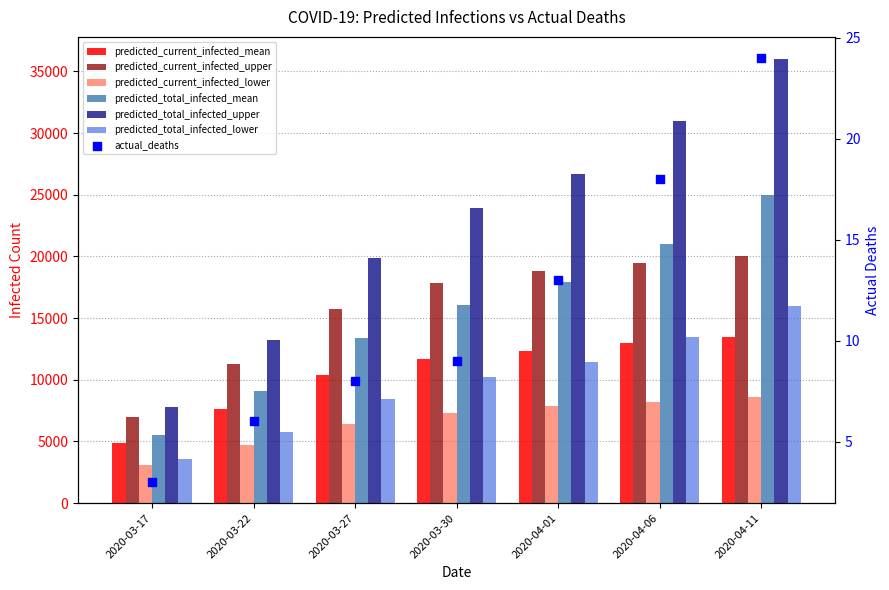

Which series has the largest Y range (max minus min)?

predicted_total_infected_upper